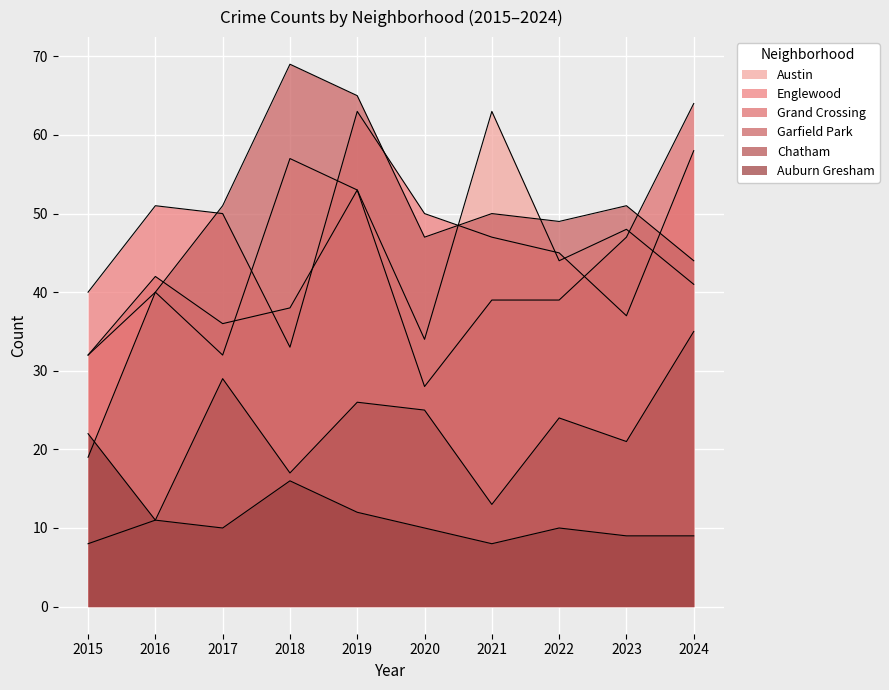

True or false: Chatham and Auburn Gresham cross at least once.

False